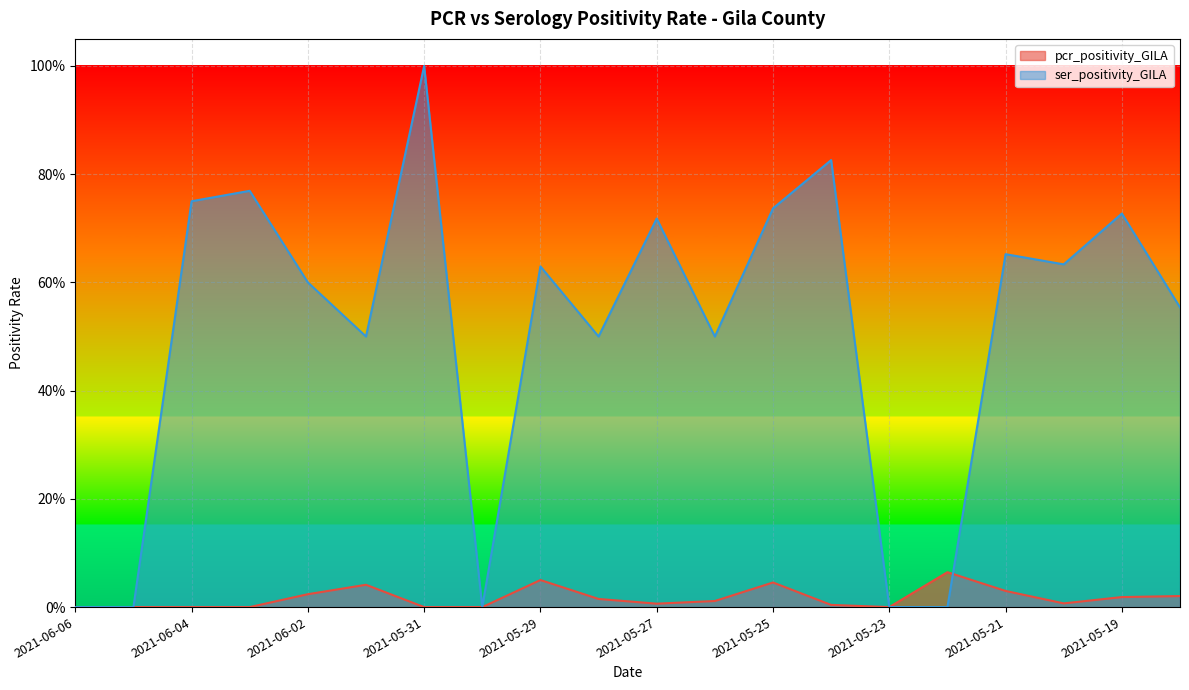

What is the total value across all series at 2021-06-04?

0.8